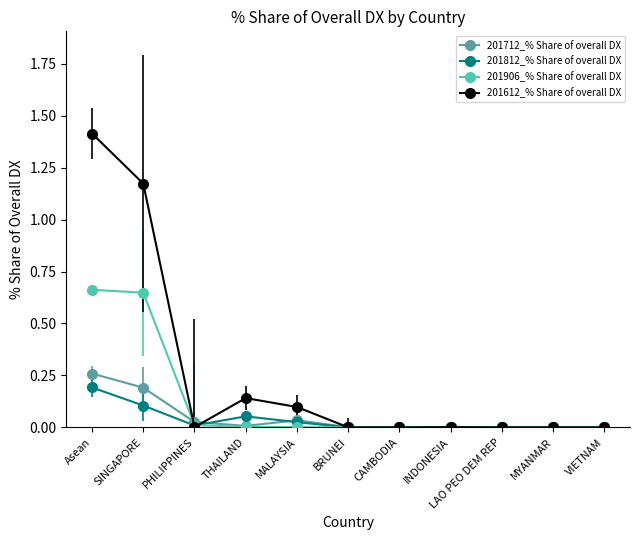

What is the sum of all 201612_% Share of overall DX values?

2.8